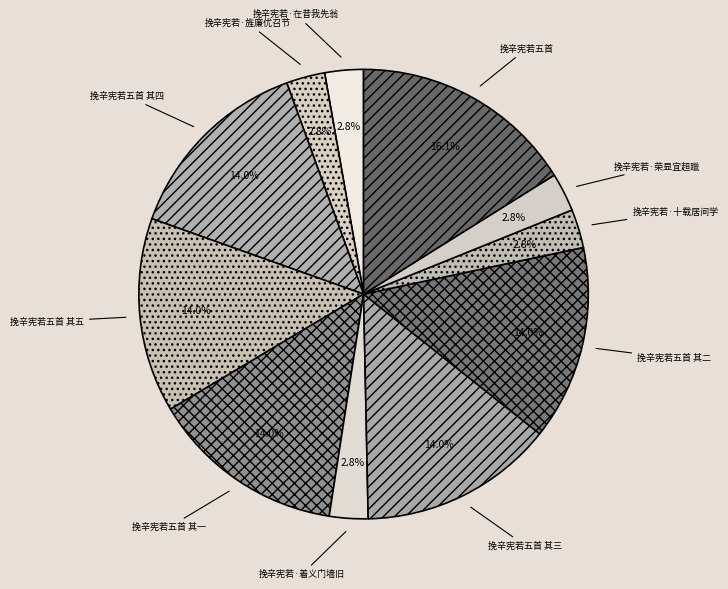

What is the ratio of the value at 挽辛宪若·荣显宜超躐 to the value at 挽辛宪若·在昔我先翁?

1.0